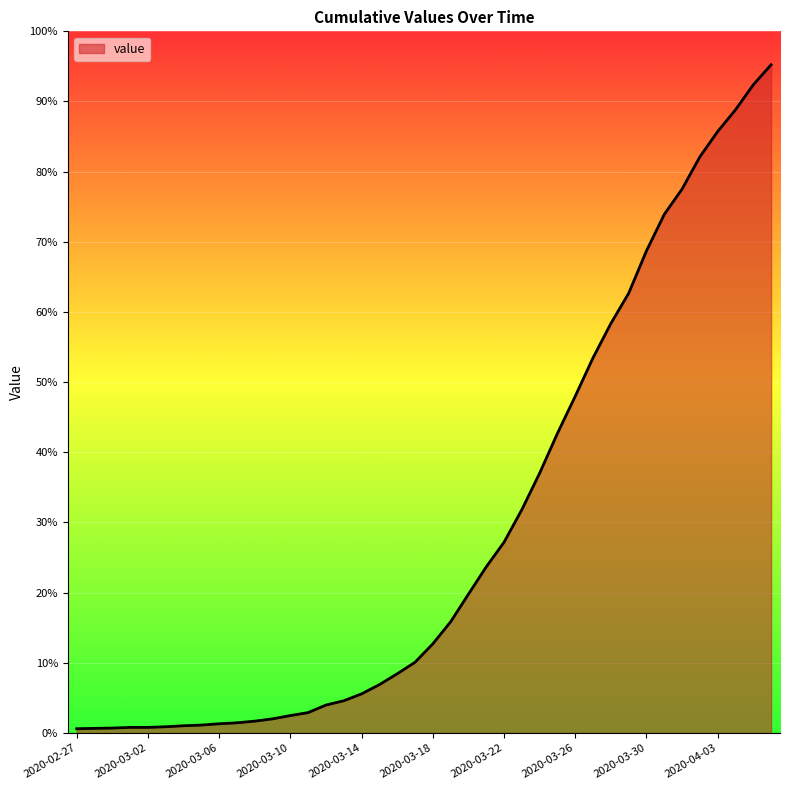

Does the chart display data point markers on the line(s)?

No